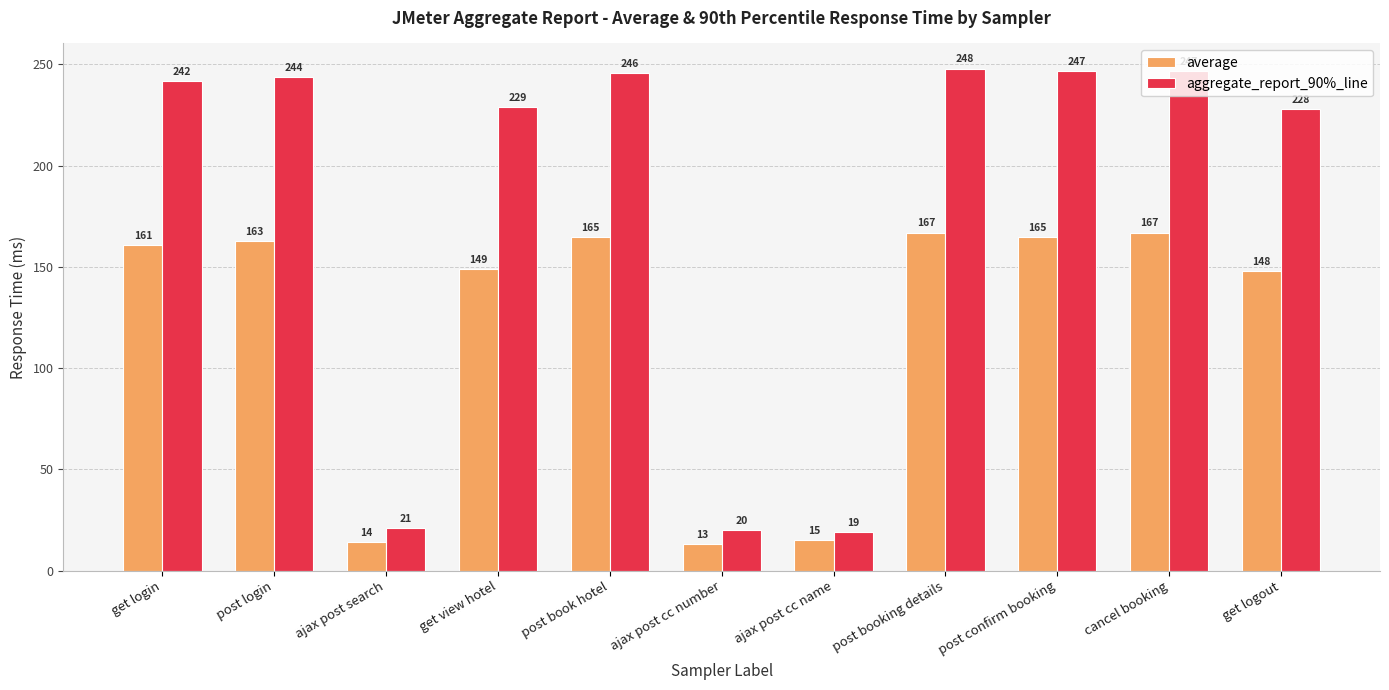

Reading left to right, extract all data points from this chart.

average: get login=161	post login=163	ajax post search=14	get view hotel=149	post book hotel=165	ajax post cc number=13	ajax post cc name=15	post booking details=167	post confirm booking=165	cancel booking=167	get logout=148
aggregate_report_90%_line: get login=242	post login=244	ajax post search=21	get view hotel=229	post book hotel=246	ajax post cc number=20	ajax post cc name=19	post booking details=248	post confirm booking=247	cancel booking=247	get logout=228